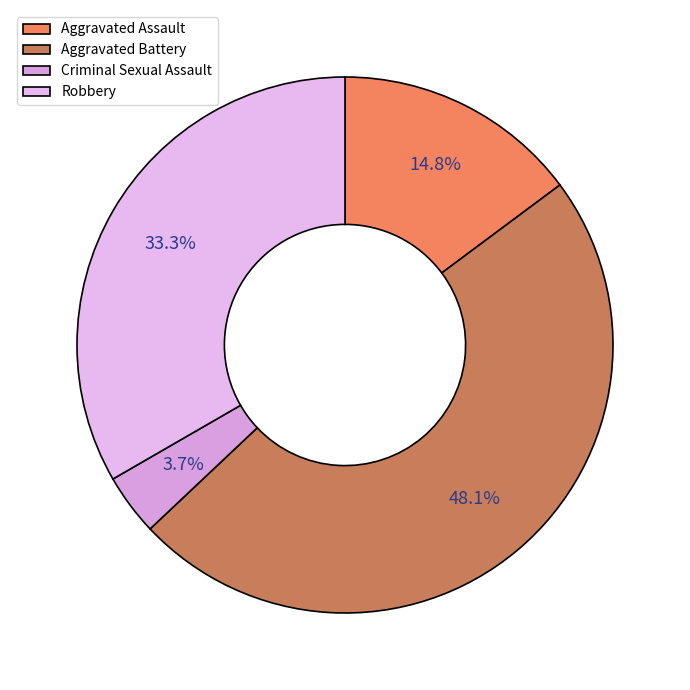

Is it true that Aggravated Assault is 28% of the pie?

False